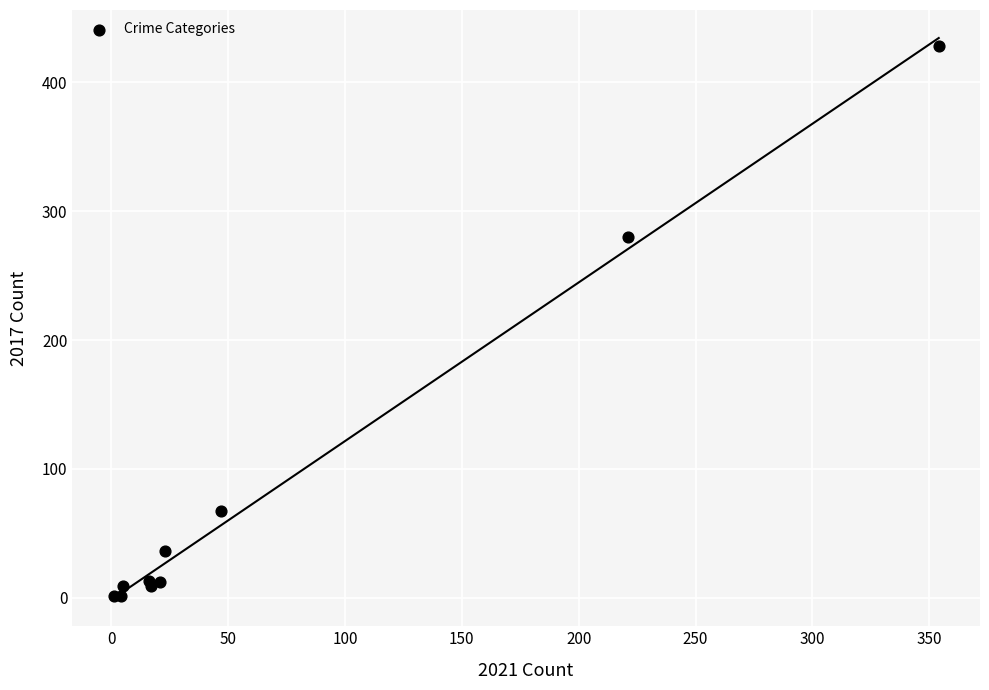

What Y value in the scatter plot is closest to 214?

280